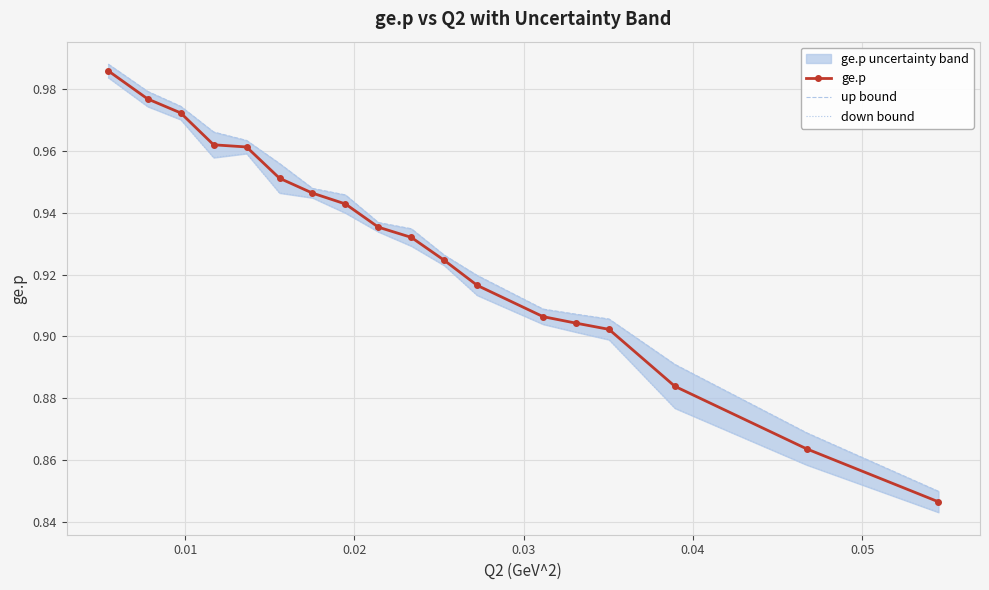

Which category has the lowest value in the down bound series?

17